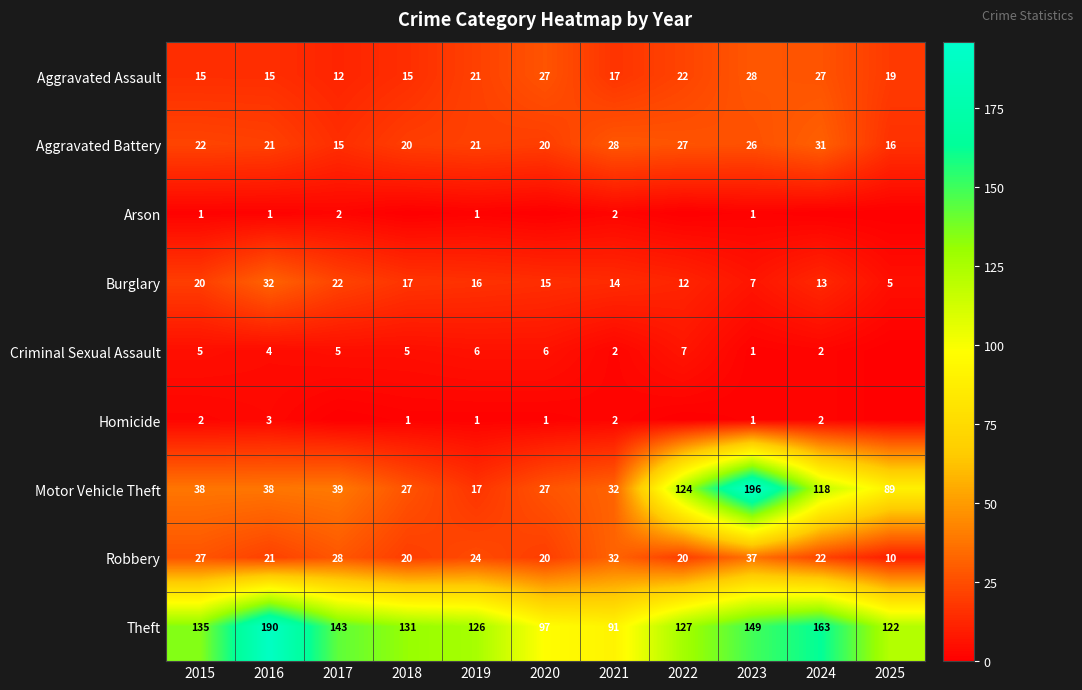

What is the spread (max minus min) of values at 2021?

89